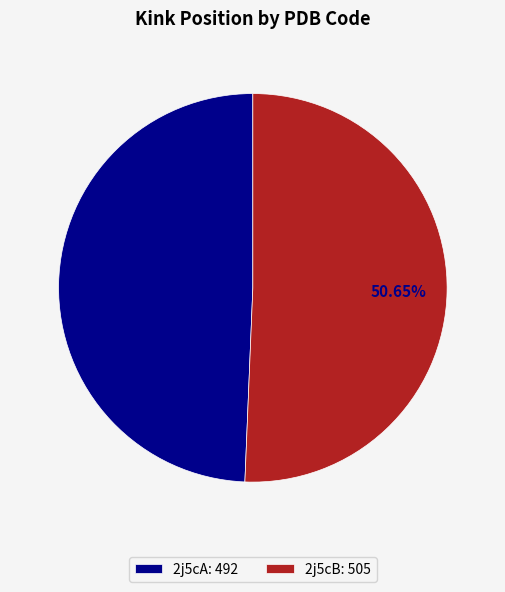

Combined, what portion of the pie is 2j5cA and 2j5cB?

100.0%